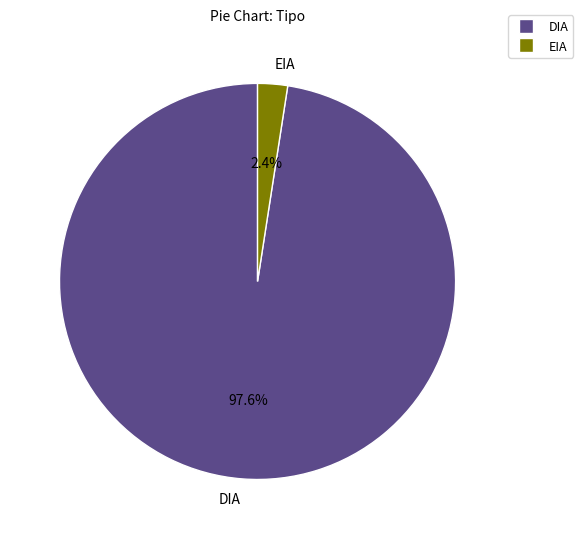

What percentage is the DIA slice, to the nearest percent?

98%